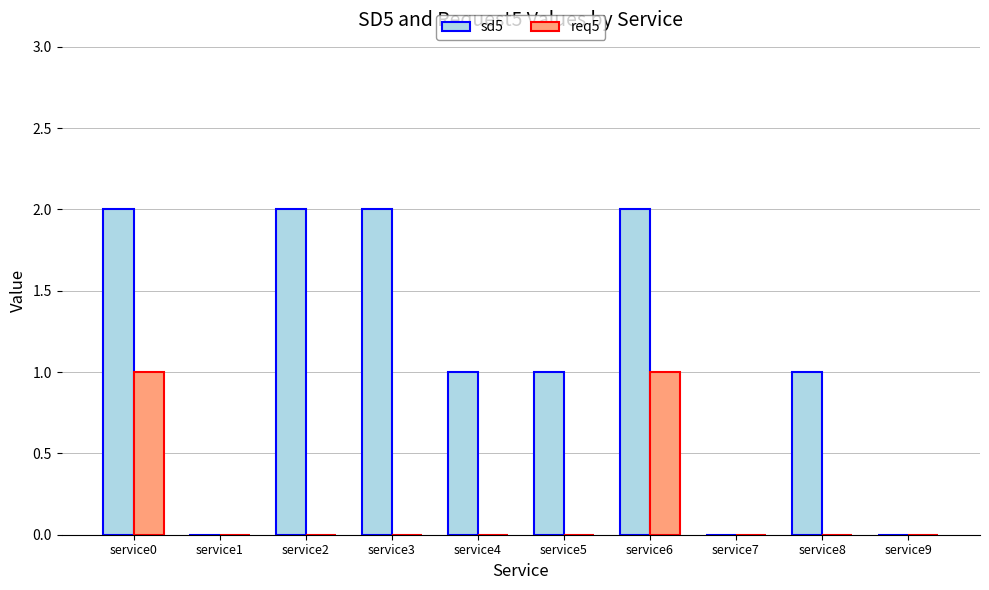

Which series has the largest total across all categories?

sd5